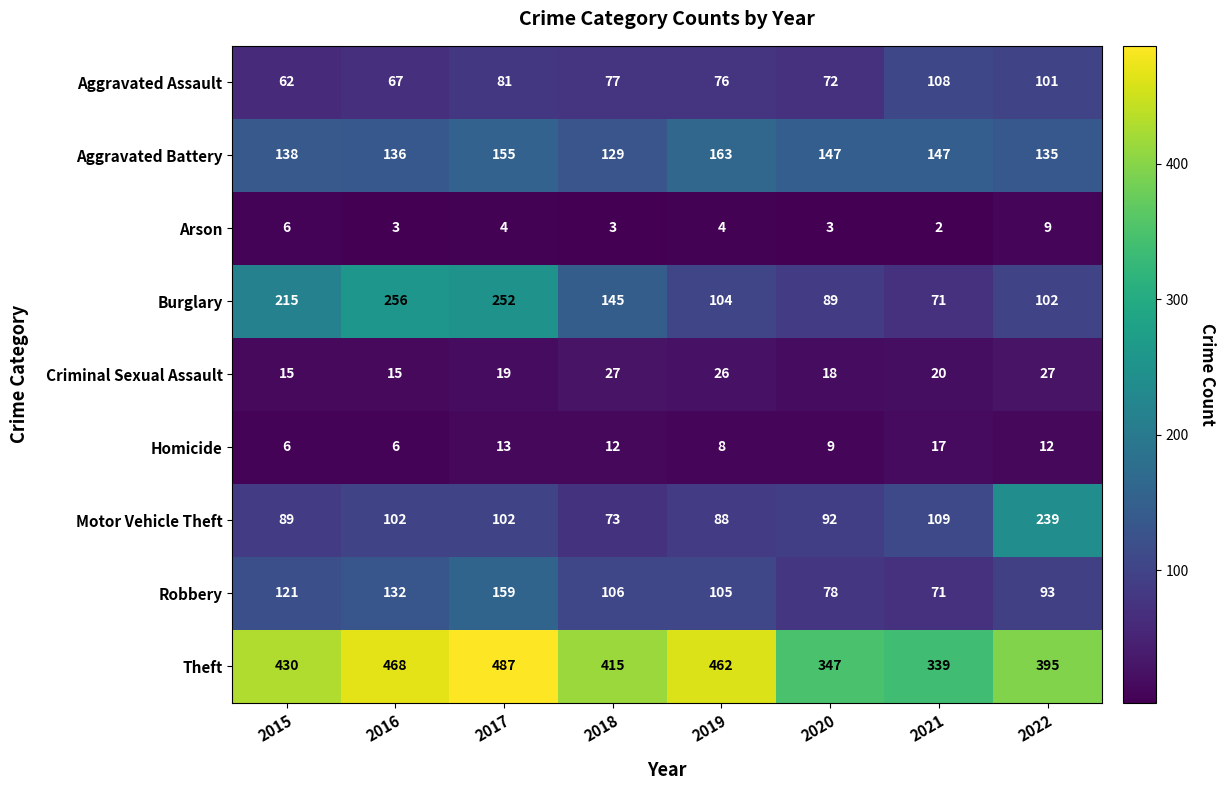

Rank the series at 2019 from highest to lowest value.

Theft, Aggravated Battery, Robbery, Burglary, Motor Vehicle Theft, Aggravated Assault, Criminal Sexual Assault, Homicide, Arson